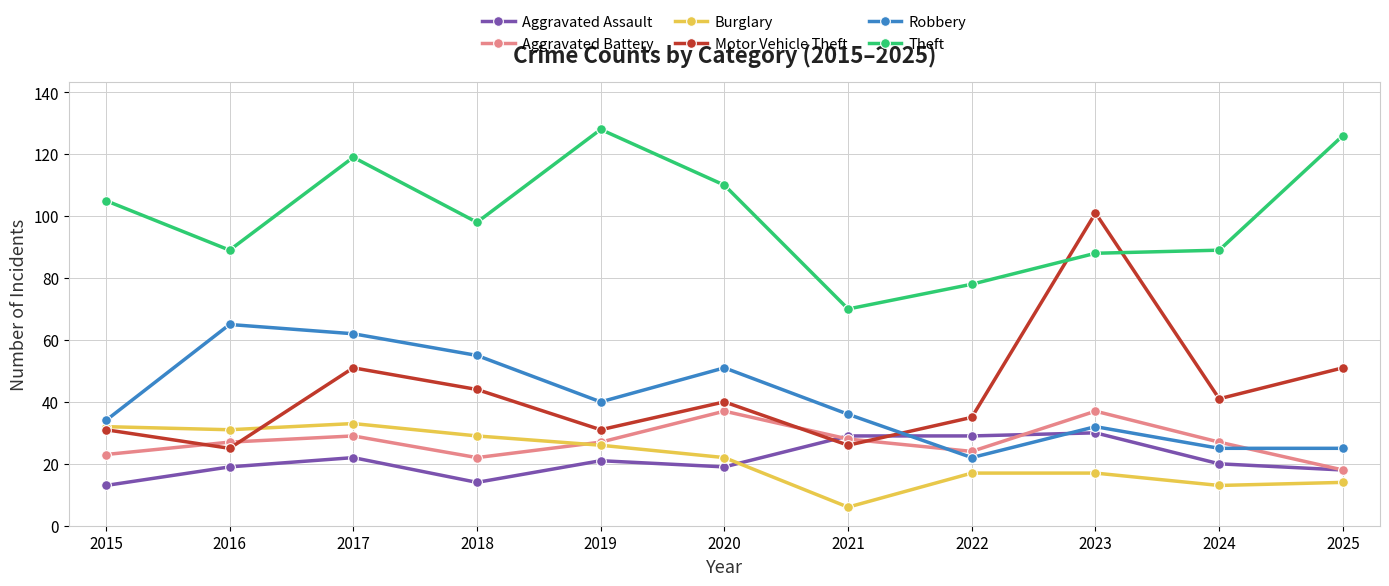

At 2024, list the series in order from smallest to largest.

Burglary, Aggravated Assault, Robbery, Aggravated Battery, Motor Vehicle Theft, Theft